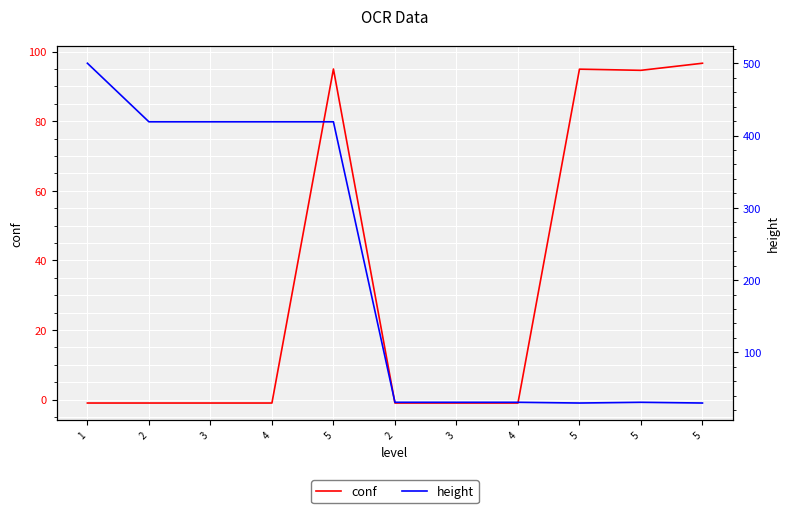

What is the label of the 6th point from the left?

2